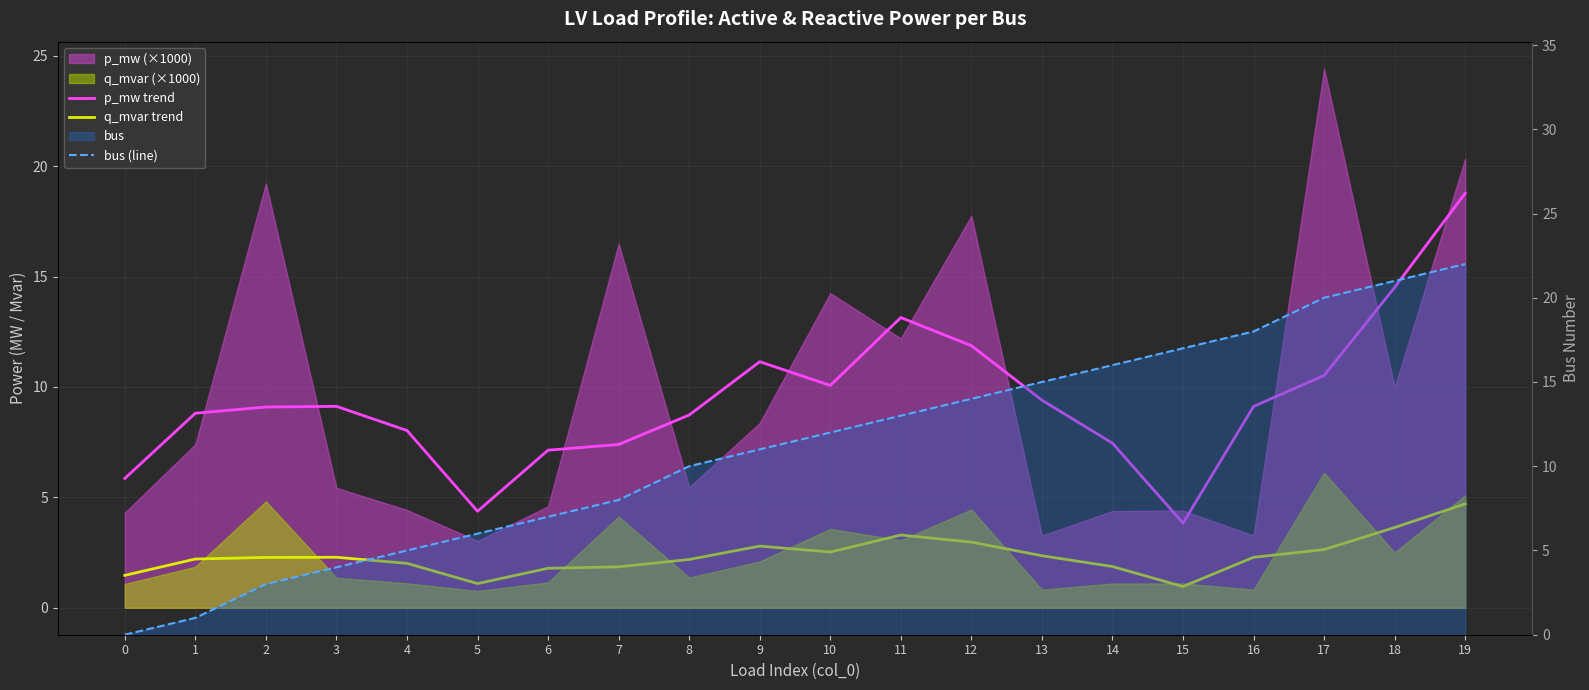

Which series has the widest spread of values?

bus (line)